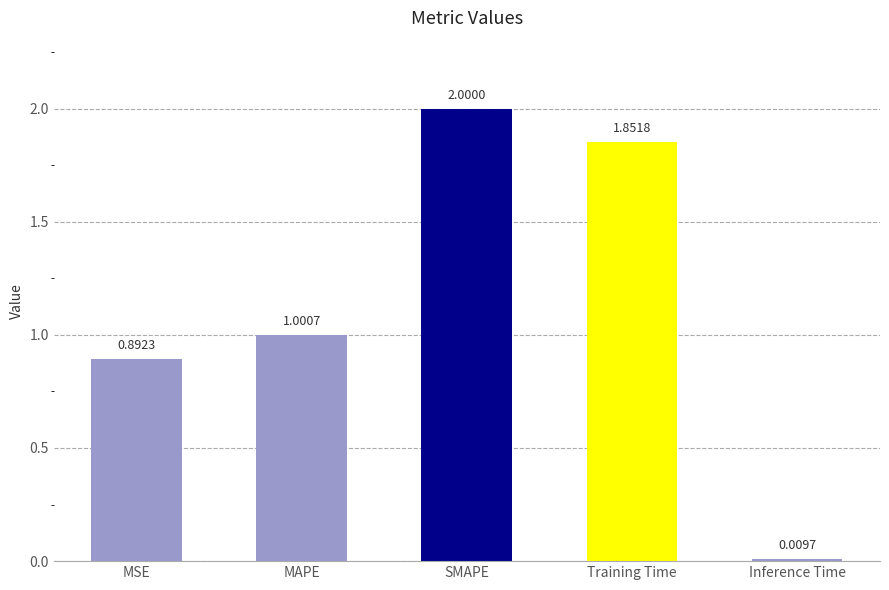

Where is the data nearest to the value 1?

MAPE